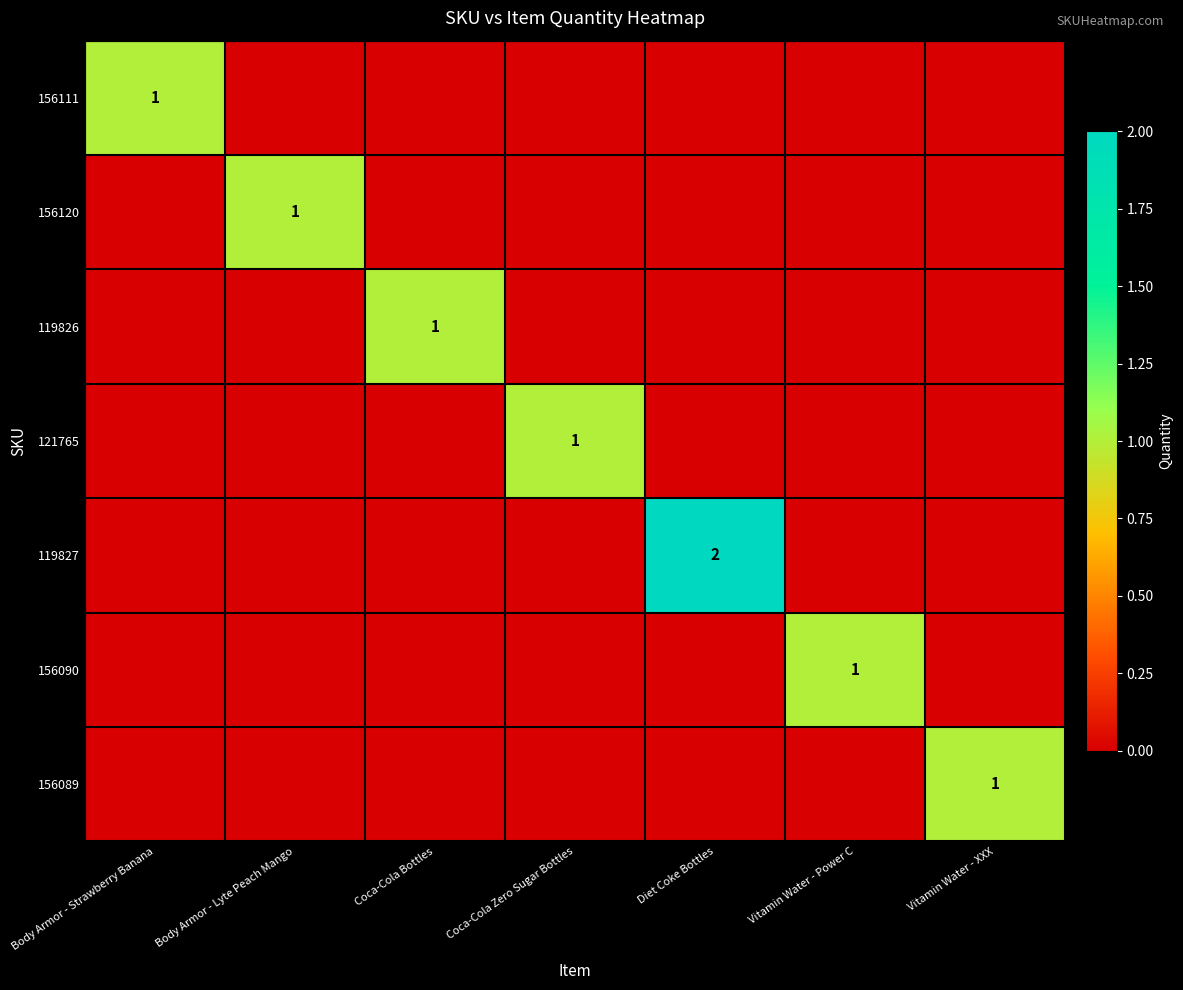

Which series has the largest range (max minus min)?

119827